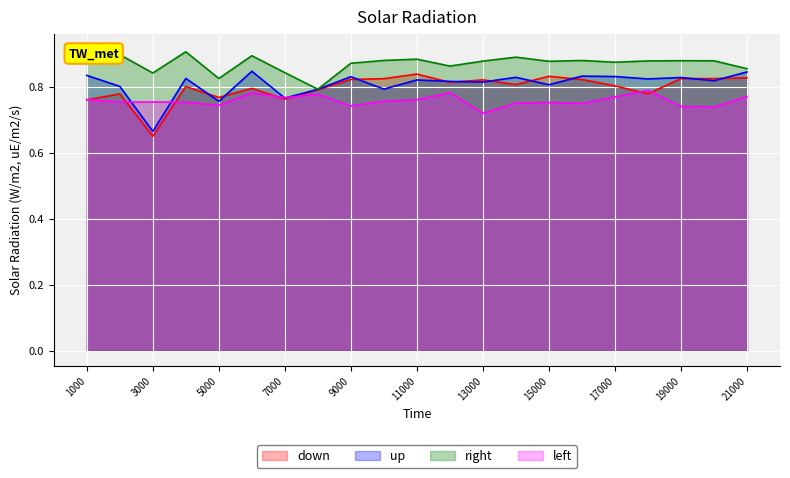

What is the average value of the right series?

0.9